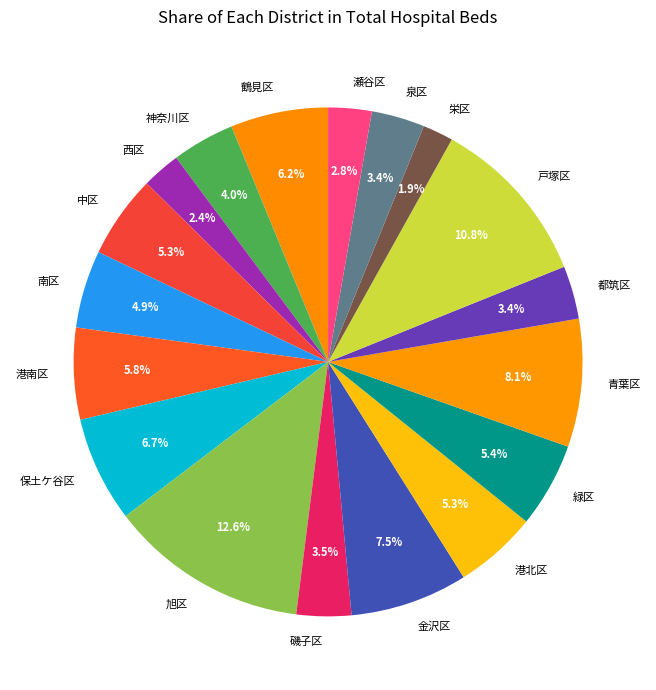

How many segments does this pie chart have?

18